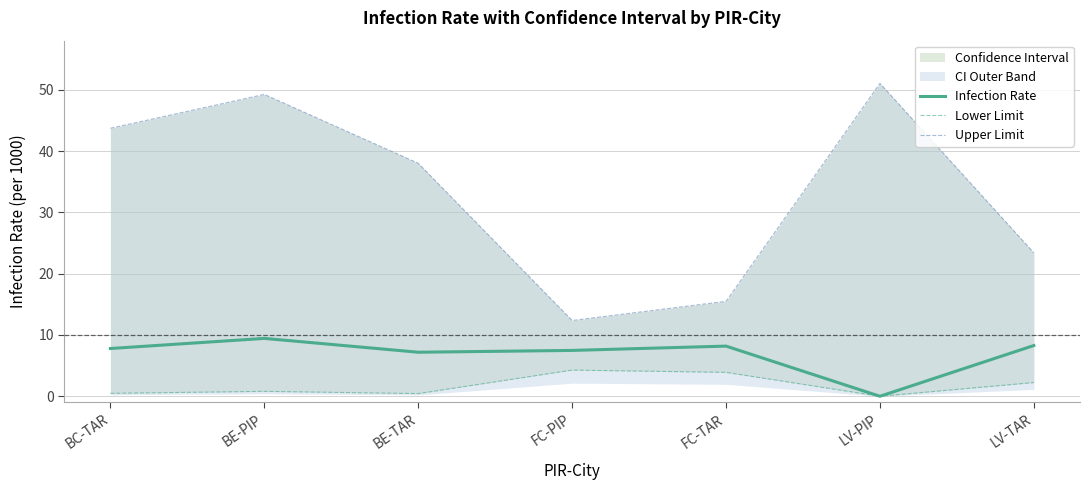

What is the sum of all Upper Limit values?

233.2